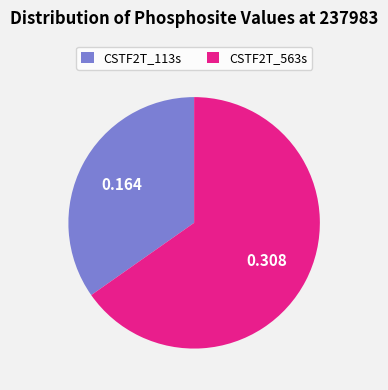

Do CSTF2T_563s and CSTF2T_113s together represent more than half of the pie?

Yes